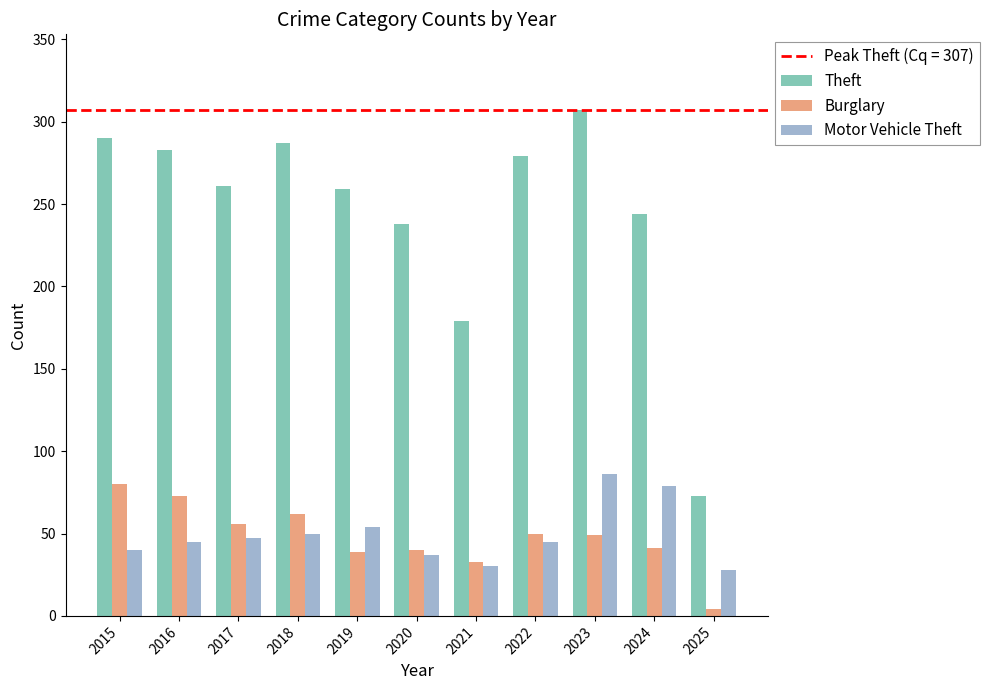

Which series changed the most between 2020 and 2022?

Theft